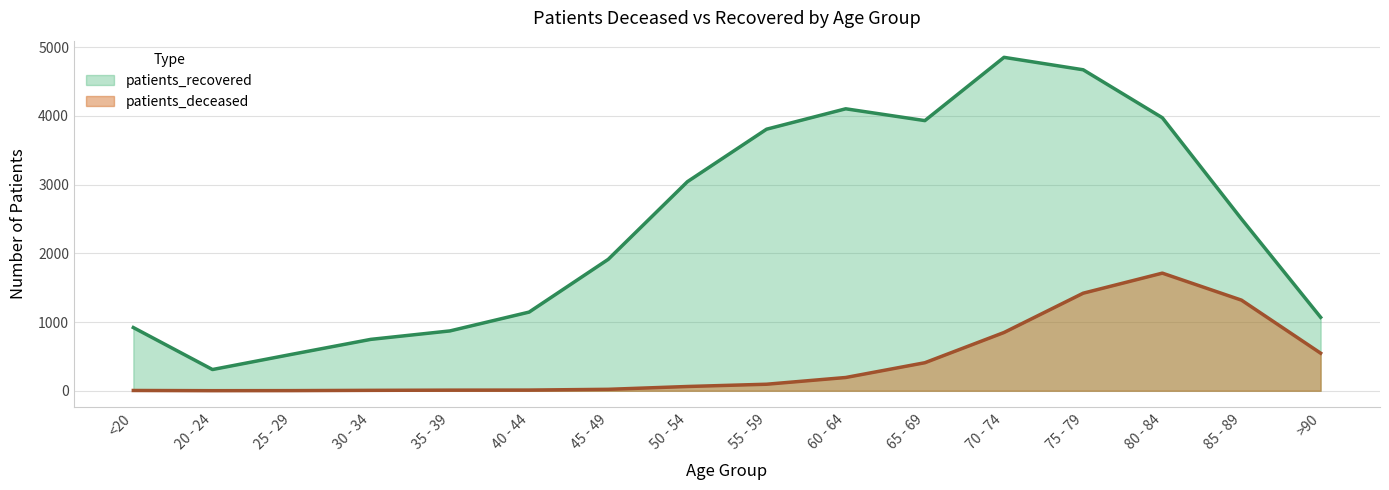

What is the label of the 16th point from the right?

<20